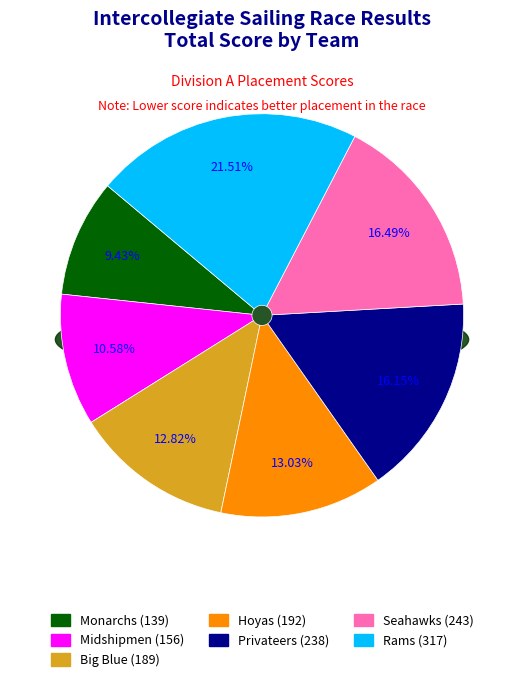

How much of the chart is everything except Rams (317)?

78.5%